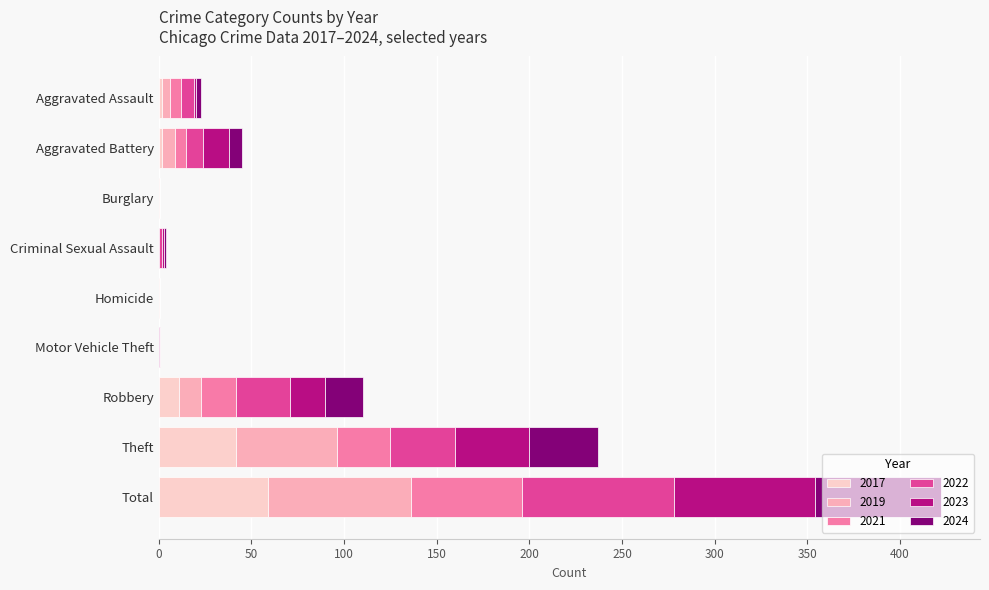

At which category is the sum across all series the highest?

Total